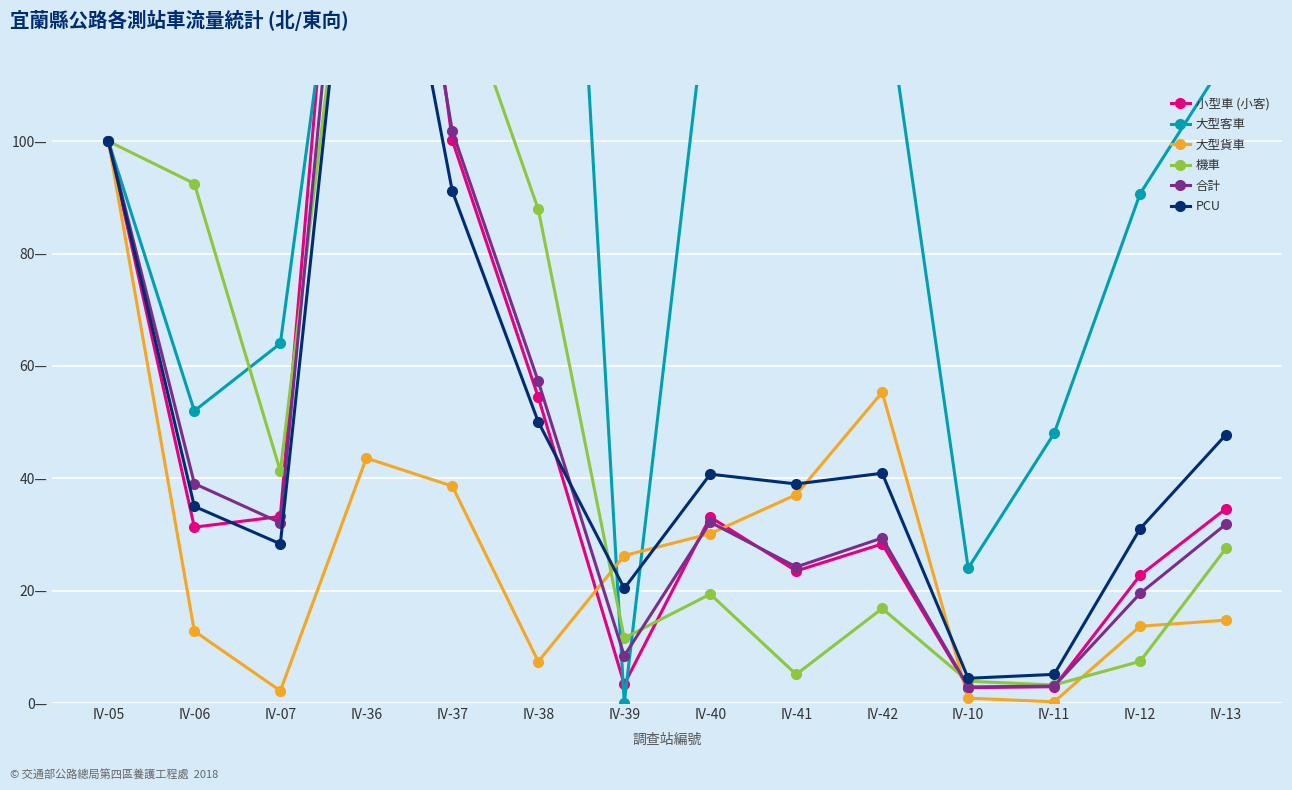

What is the average value of the PCU series?

50.4